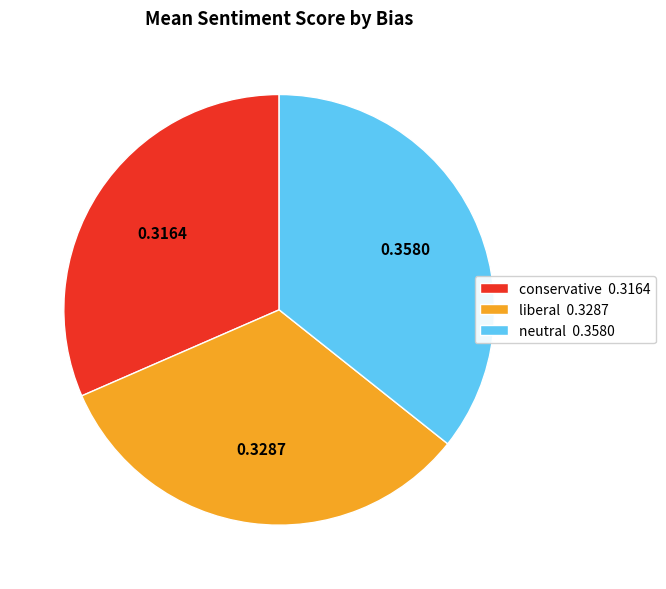

The neutral slice represents 24% of the pie. True or false?

False